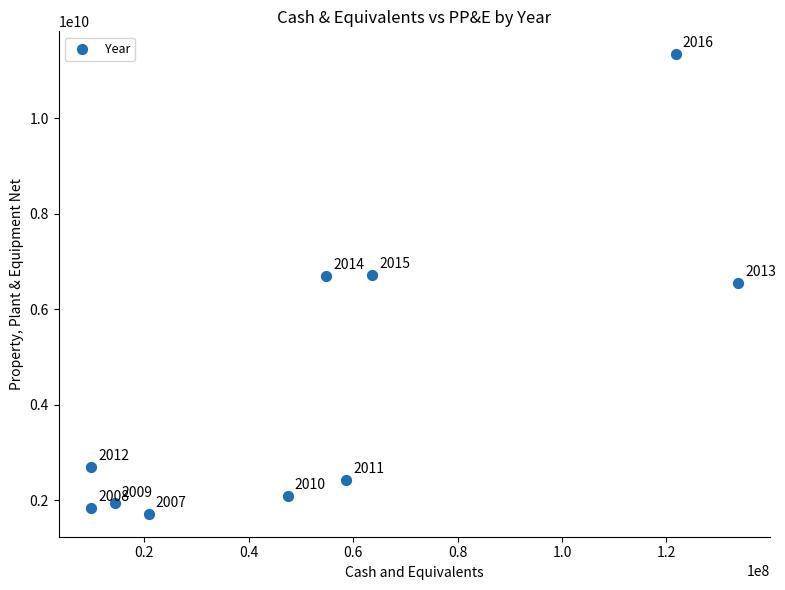

What Y value in the scatter plot is closest to 6531207500?

6556303000